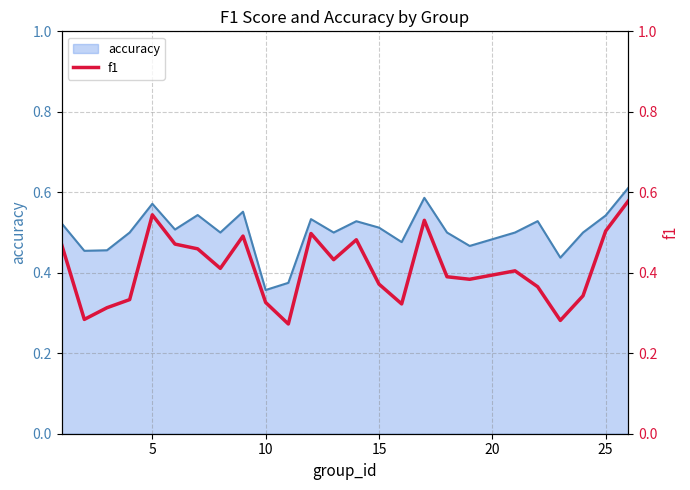

How many interior local valleys (lower than both neighbors) does the data have?

7